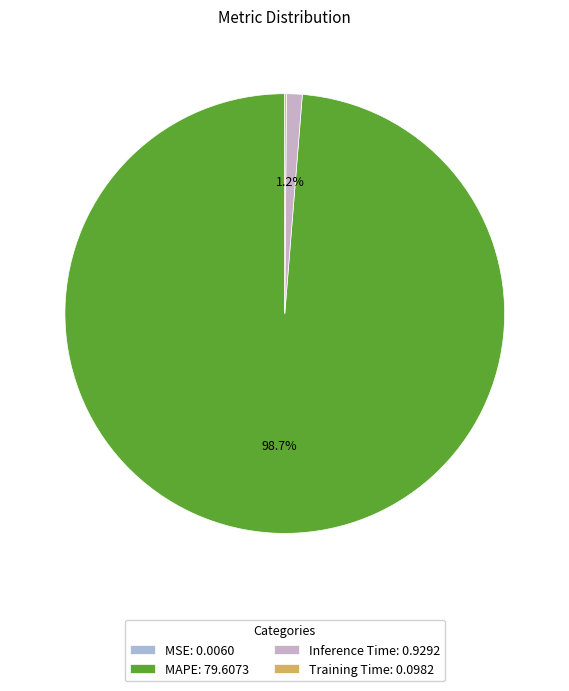

Is there any slice that represents more than half of the pie?

Yes